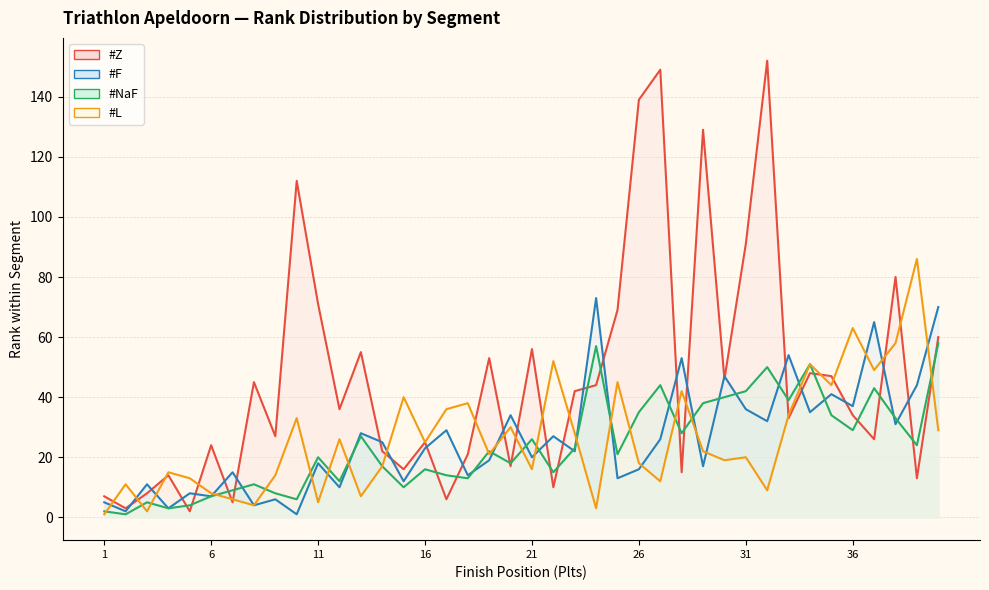

What is the difference between the highest and lowest values at 2?

10